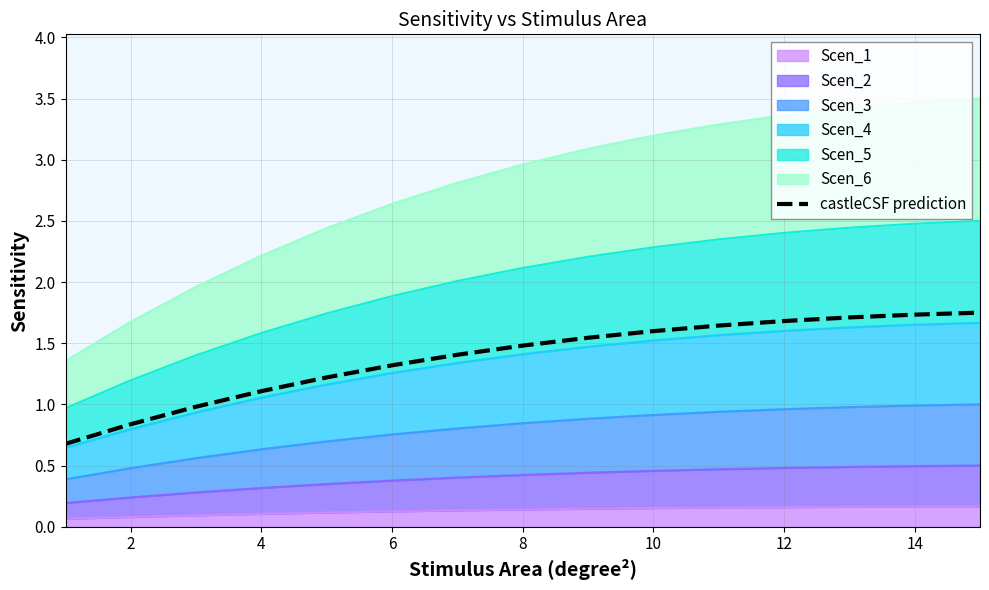

Is it true that the value at 14 is 1.7?

True